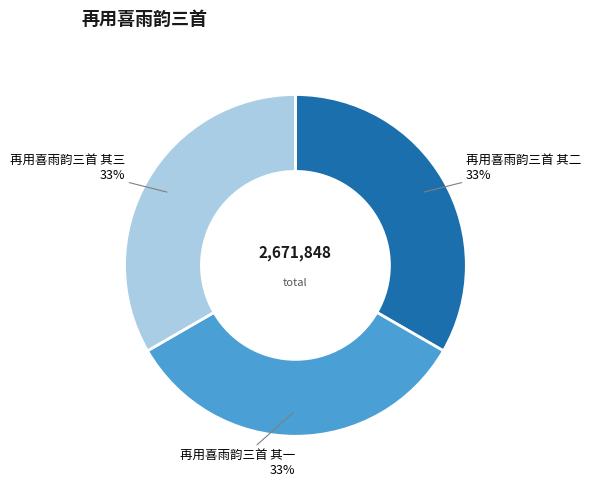

How many slices are in this pie chart?

3